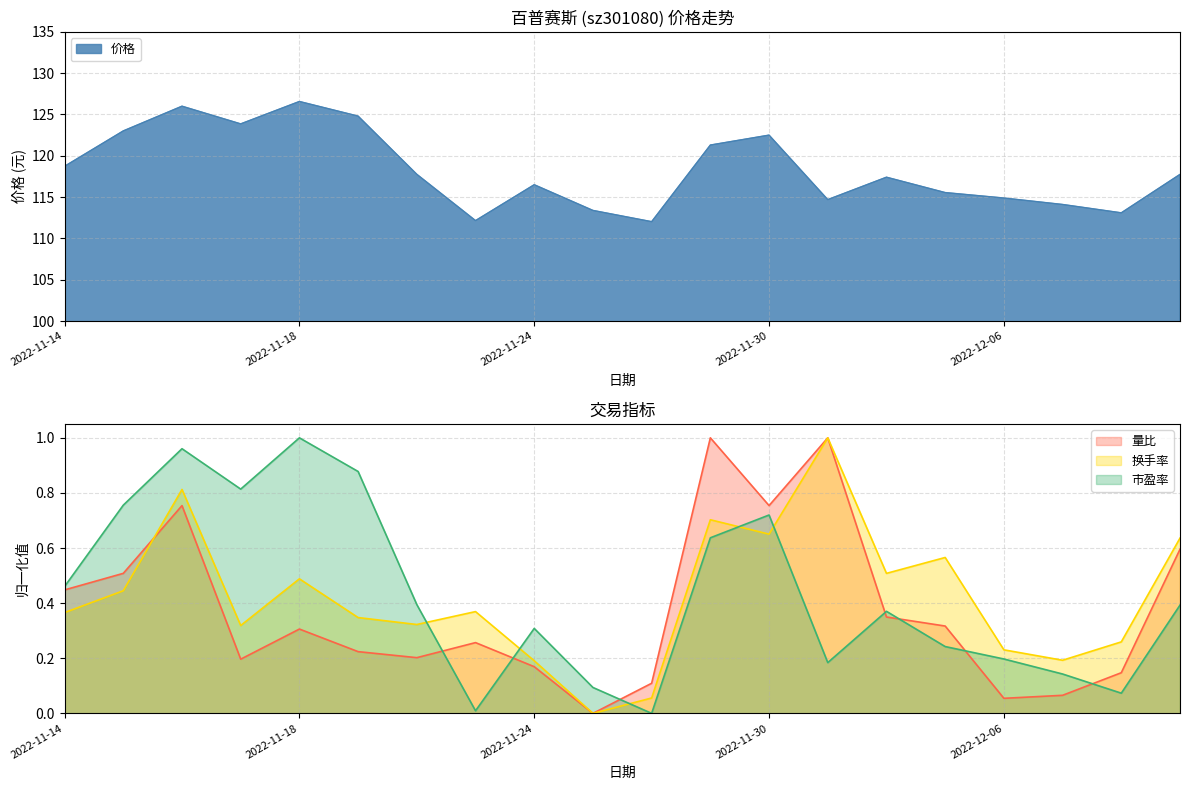

True or false: 市盈率 has a value of 0.2 at 2022-11-18.

False